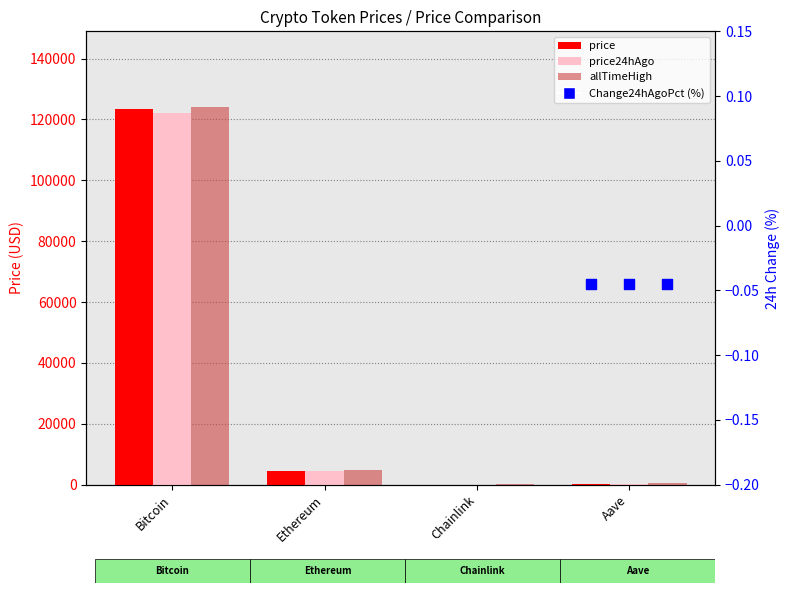

What are all the series names shown in the legend?

price, price24hAgo, allTimeHigh, Change24hAgoPct (%)